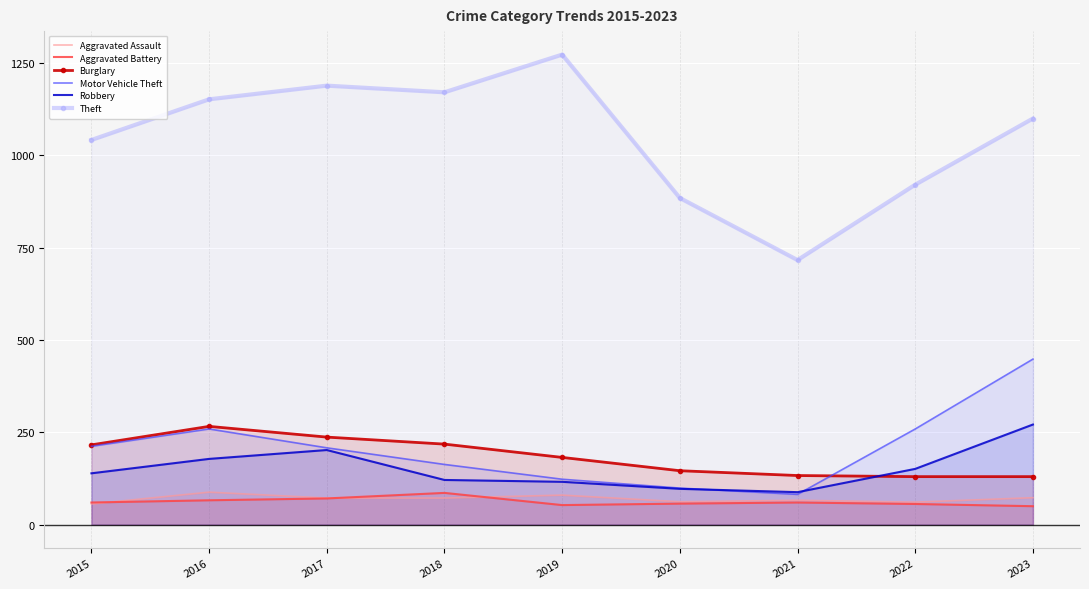

Reading left to right, list all the values displayed in this chart.

Aggravated Assault: 56	88	72	72	80	62	66	61	73
Aggravated Battery: 60	66	71	86	53	57	60	56	50
Burglary: 216	266	237	218	182	146	133	130	130
Motor Vehicle Theft: 212	259	208	163	123	99	82	259	448
Robbery: 139	178	202	121	116	97	88	151	271
Theft: 1041	1151	1188	1170	1272	884	716	920	1099